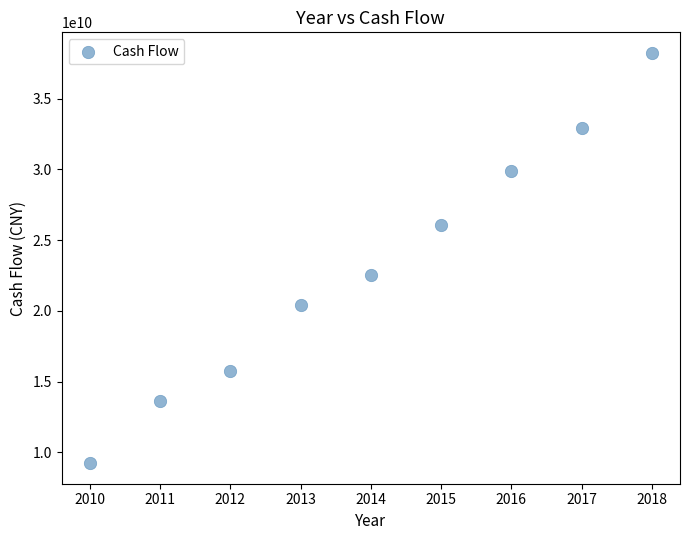

What is the average Y value?

23188934333